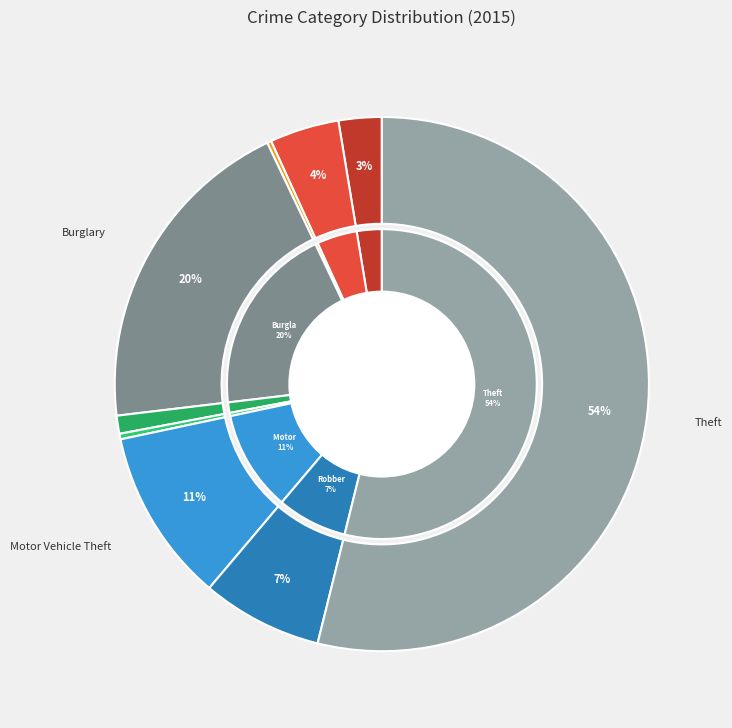

Rank the categories by value from lowest to highest.

Arson, Homicide, Criminal Sexual Assault, Aggravated Assault, Aggravated Battery, Robbery, Motor Vehicle Theft, Burglary, Theft